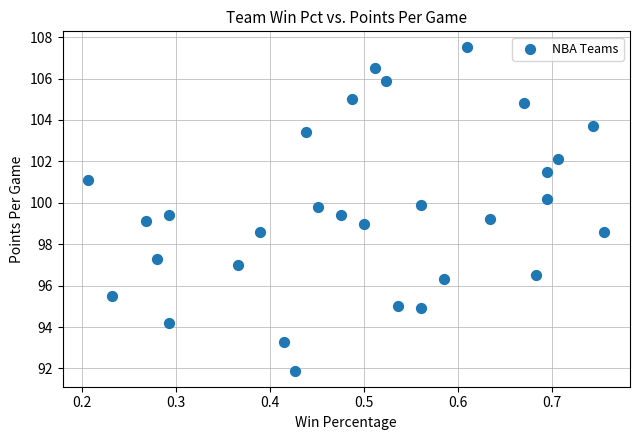

What is the range of Y values (max minus min)?

15.6